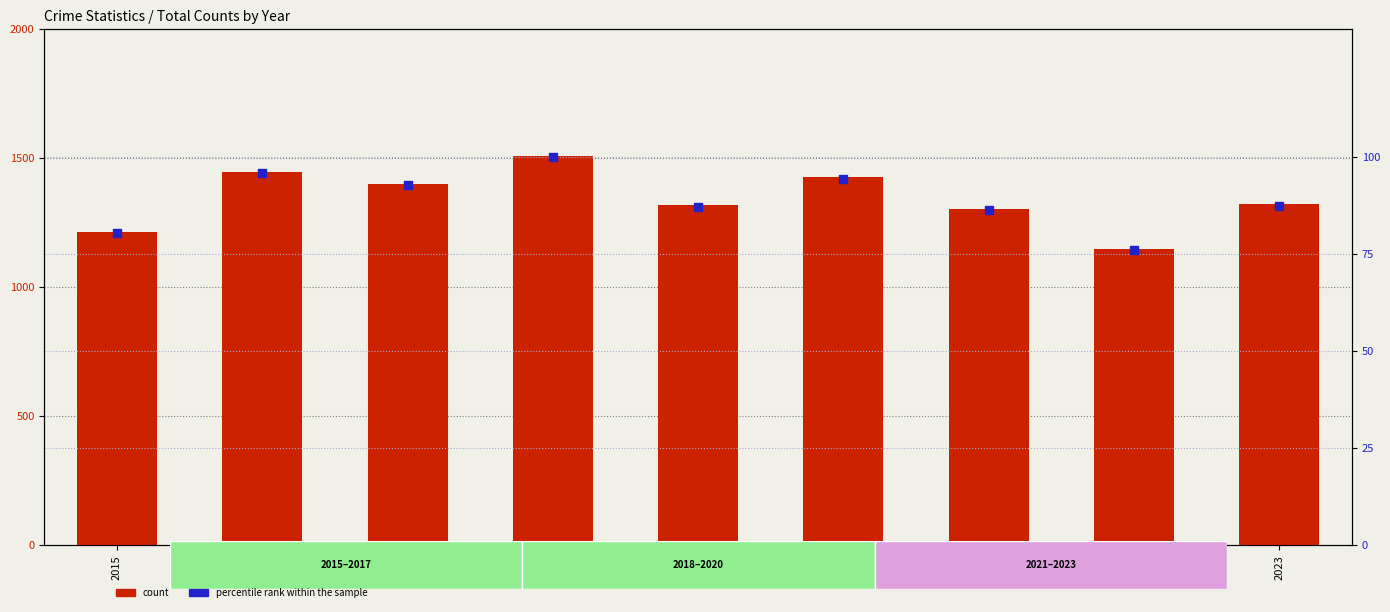

Which series contains the highest Y value?

count